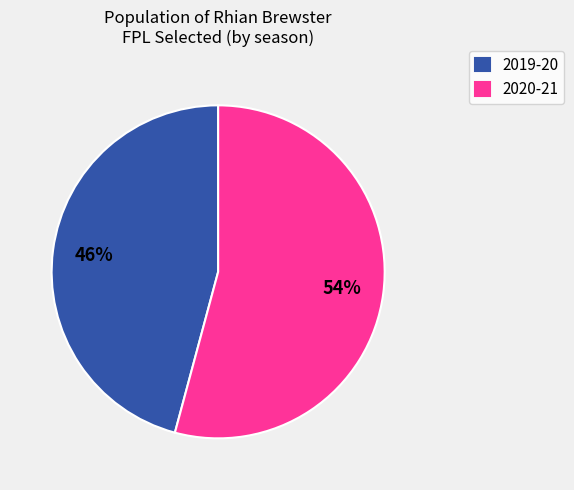

Is the sum of 2020-21 and 2019-20 greater than half?

Yes